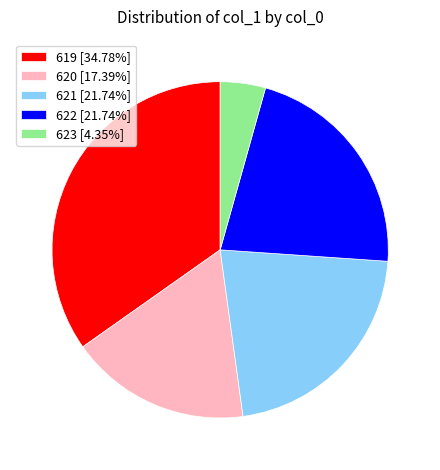

Do 619 [34.78%] and 623 [4.35%] together represent more than half of the pie?

No